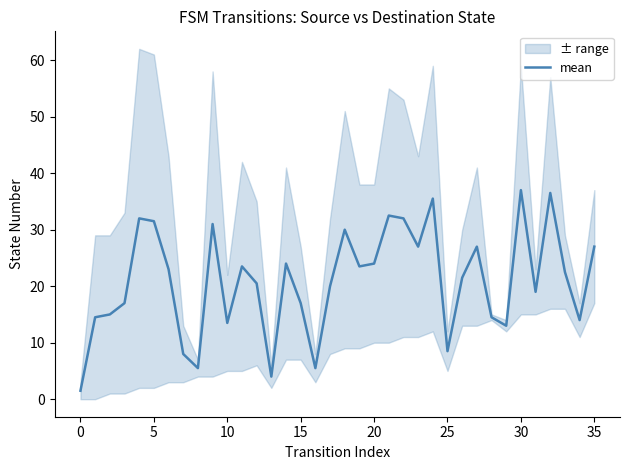

True or false: the data shows 12.8 at 17.

False